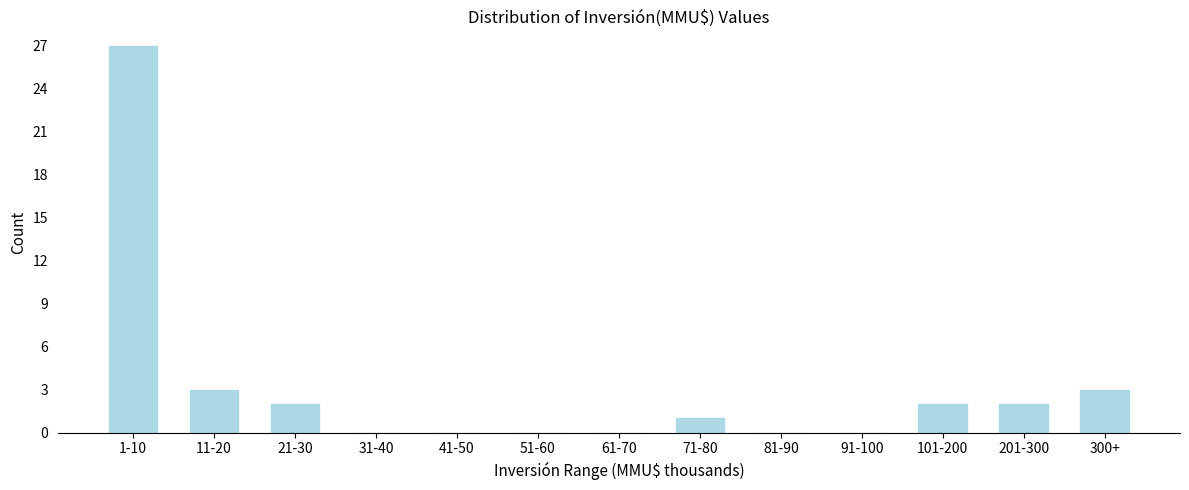

Reading left to right, extract all data points from this chart.

1-10=27	11-20=3	21-30=2	31-40=0	41-50=0	51-60=0	61-70=0	71-80=1	81-90=0	91-100=0	101-200=2	201-300=2	300+=3